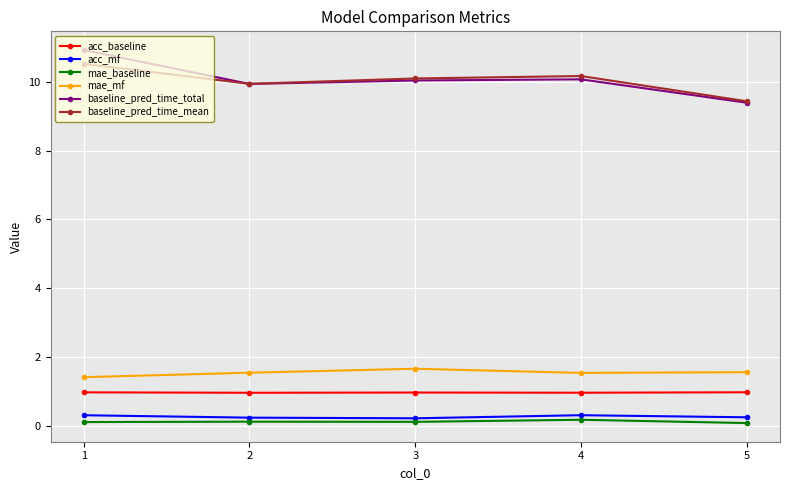

True or false: acc_mf and baseline_pred_time_mean intersect in this chart.

False